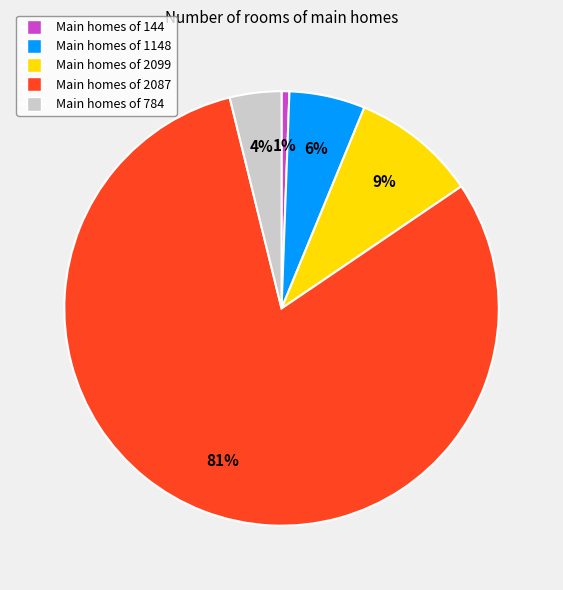

Does any single category account for the majority?

Yes